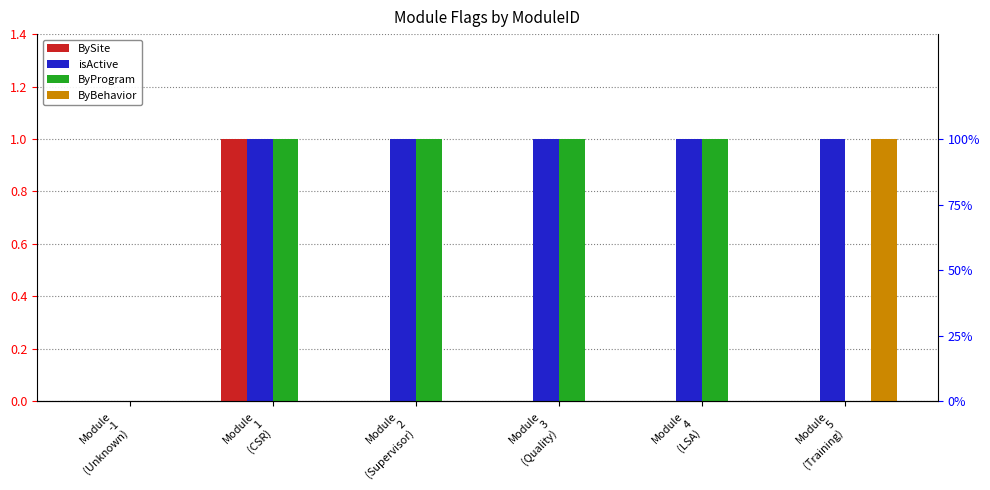

At how many categories does at least one series exceed 0?

5